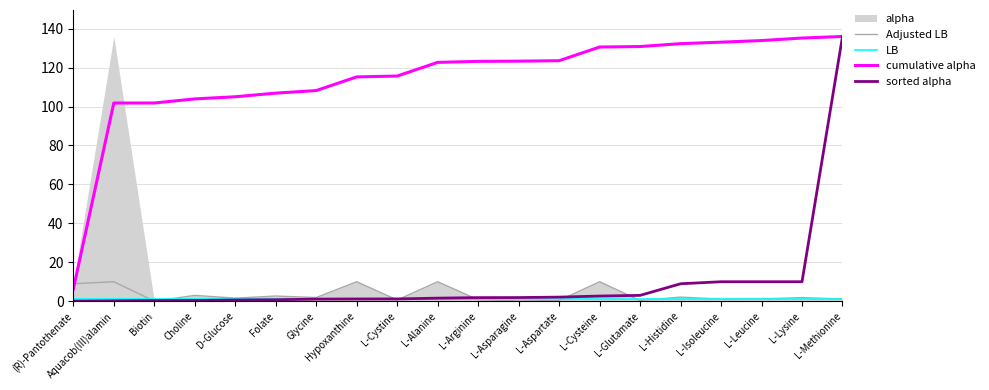

Which series has the largest range (max minus min)?

sorted alpha